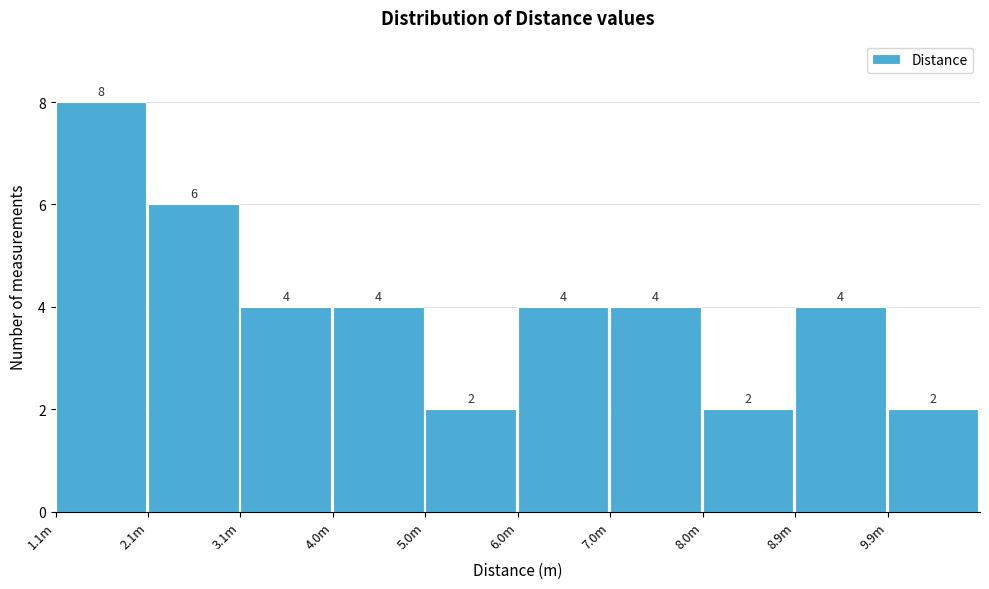

Reading left to right, extract all data points from this chart.

8	6	4	4	2	4	4	2	4	2